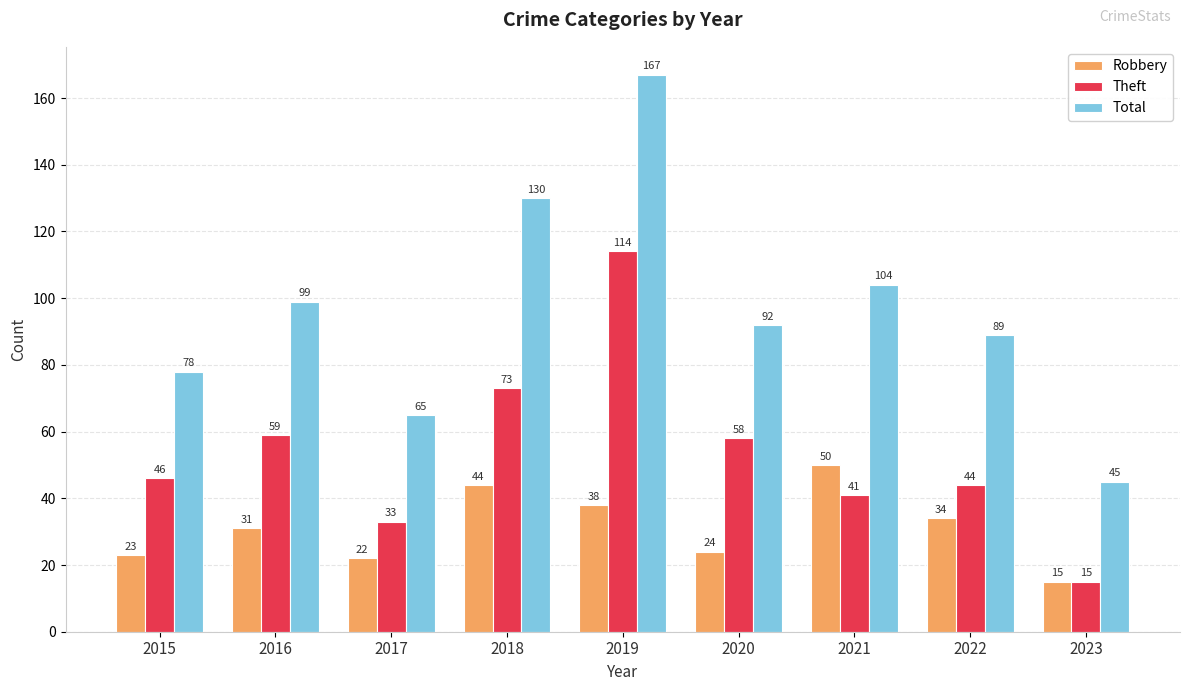

How many groups of bars are there?

9